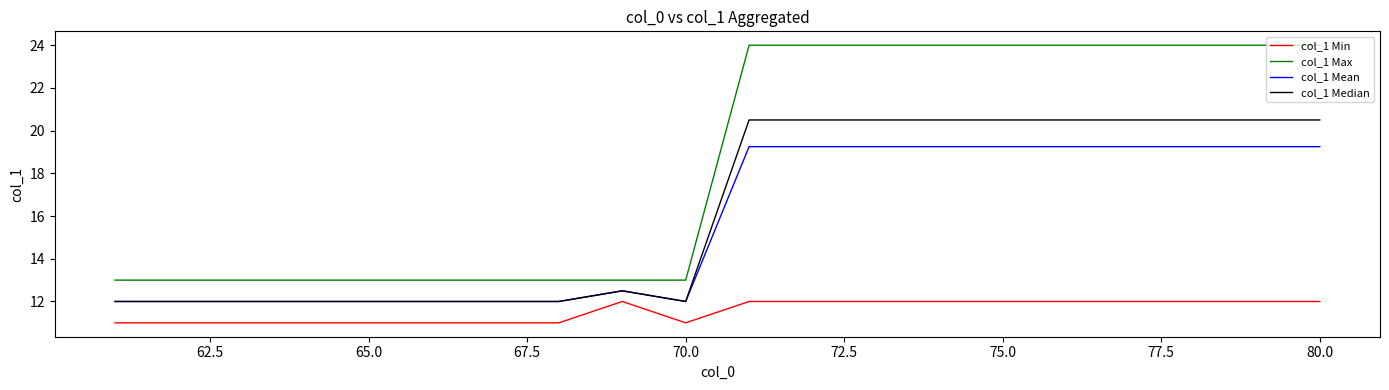

Which series has the largest range (max minus min)?

col_1 Max